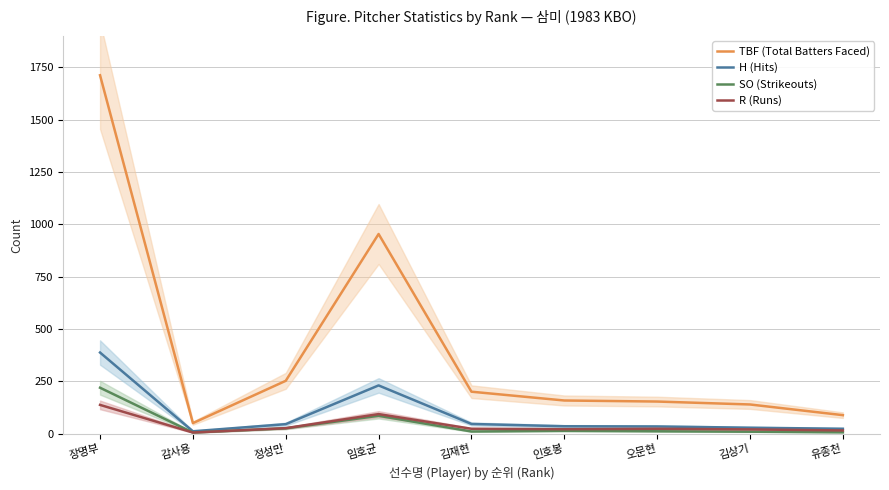

What position from the right is 김상기?

2